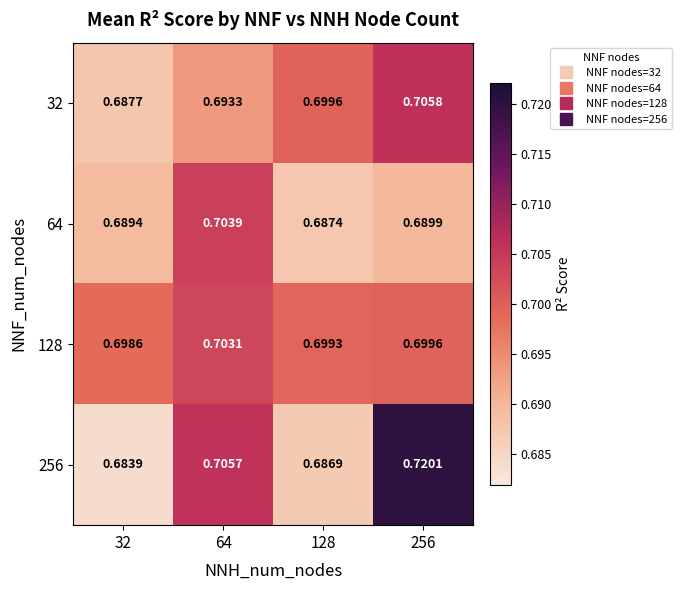

Is the value of 128 at 128 greater than the value of 32 at 64?

Yes